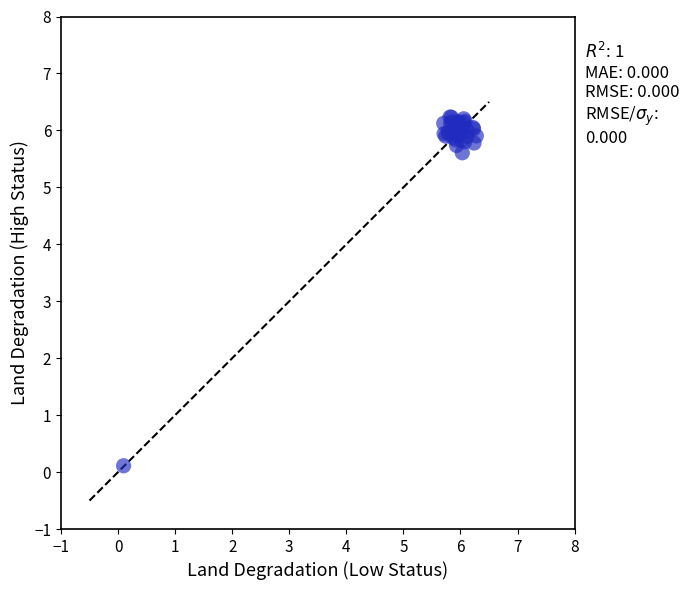

What Y value in the scatter plot is closest to 3?

5.6